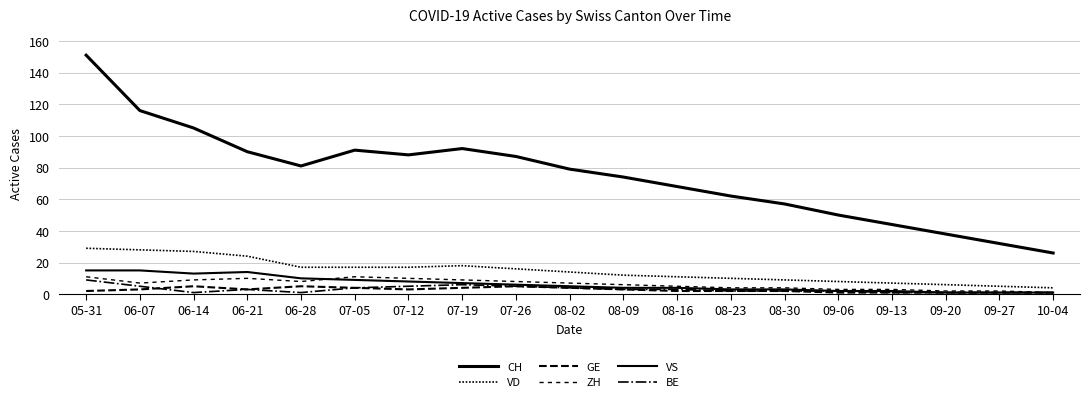

Where is CH nearest to the value 88?

07-12